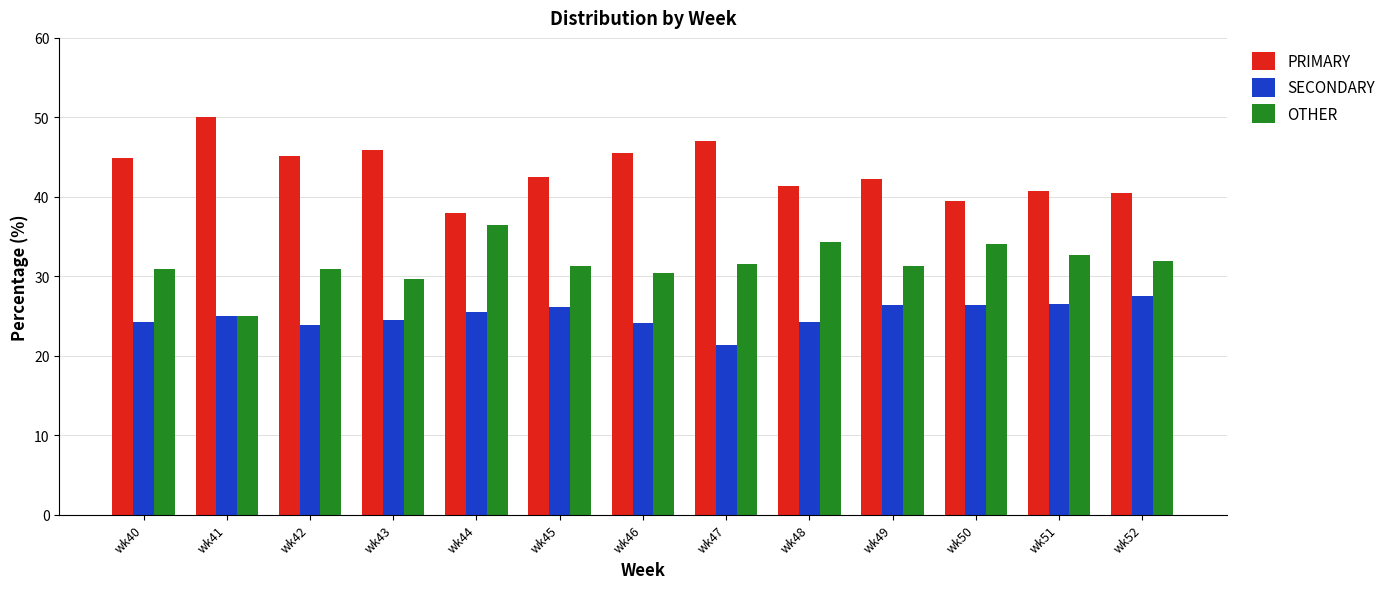

The PRIMARY series shows 69.5 at wk45. True or false?

False